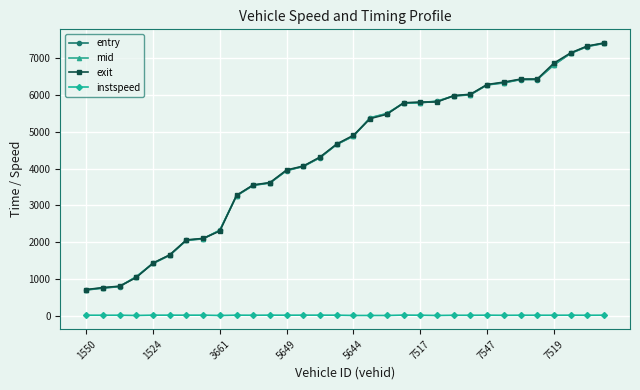

True or false: instspeed has more than 2 points higher than both neighbors.

True